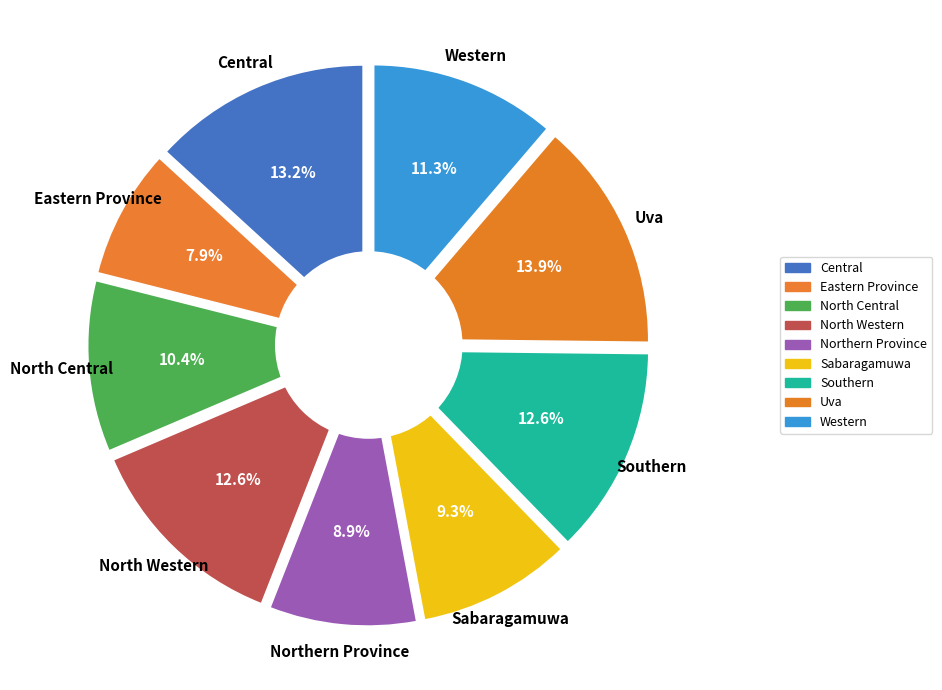

Rank the categories by value from highest to lowest.

Uva, Central, North Western, Southern, Western, North Central, Sabaragamuwa, Northern Province, Eastern Province